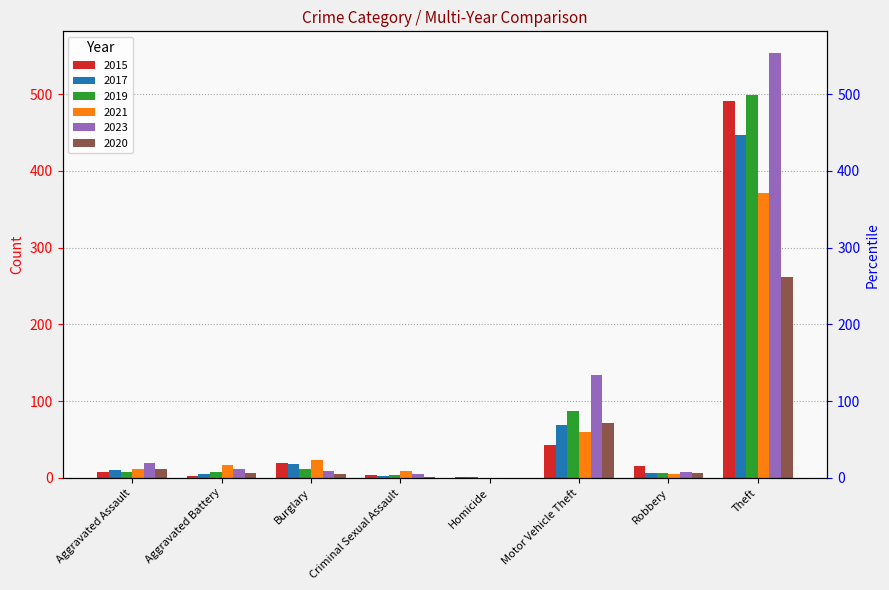

How many data points does each series have?

8